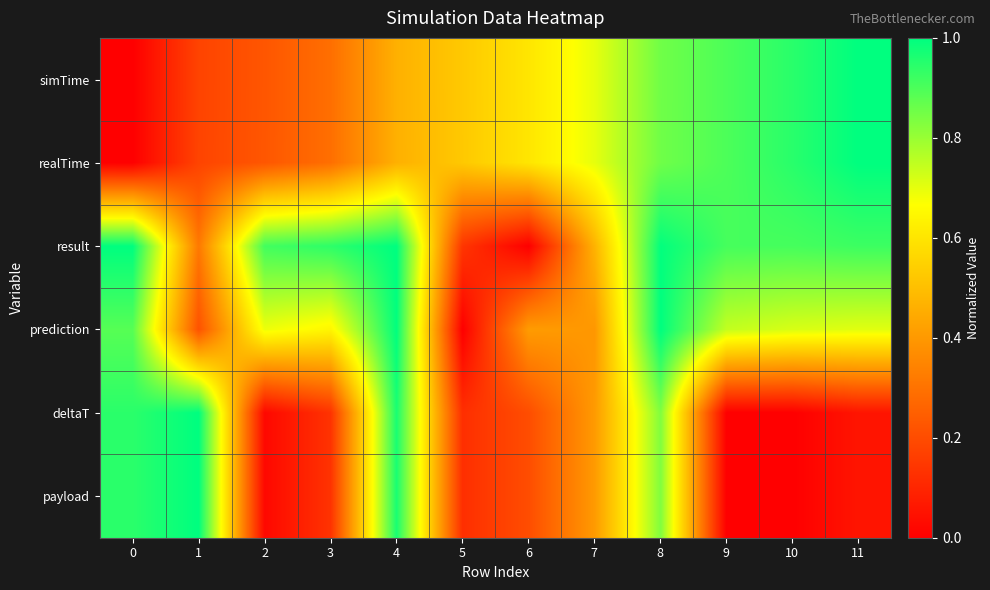

At how many categories does at least one series exceed 0?

12